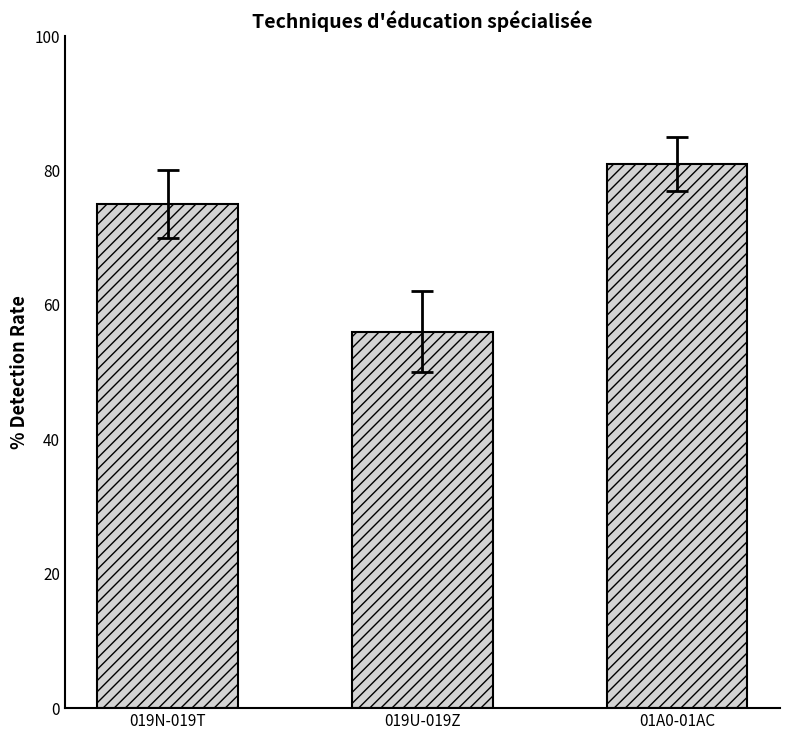

Between 019N-019T and 01A0-01AC, which is larger?

01A0-01AC